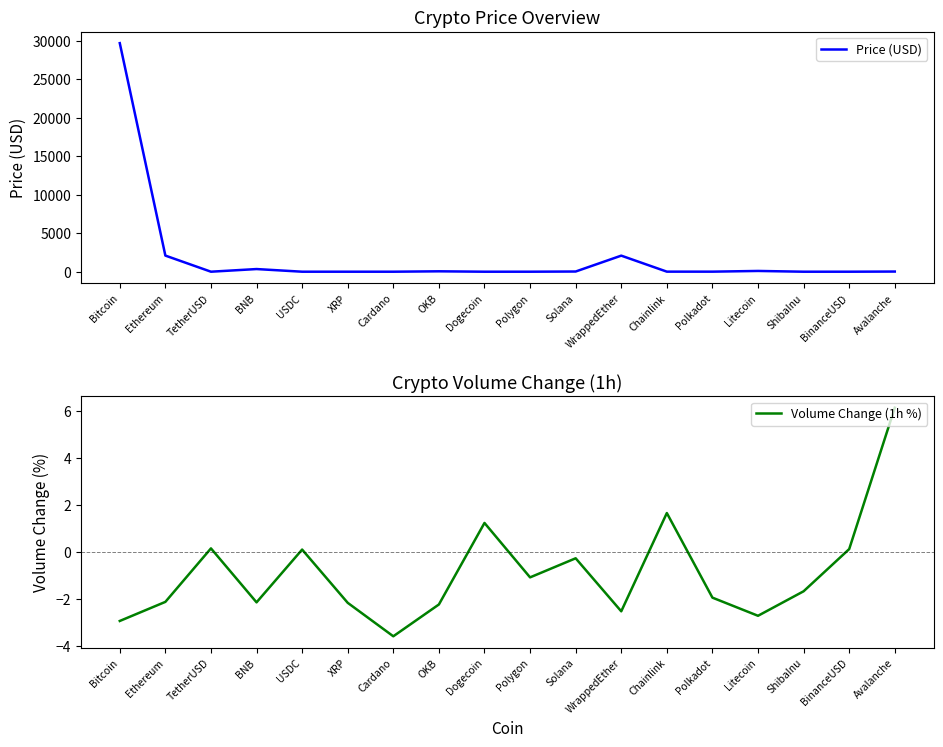

What position from the right is WrappedEther?

7